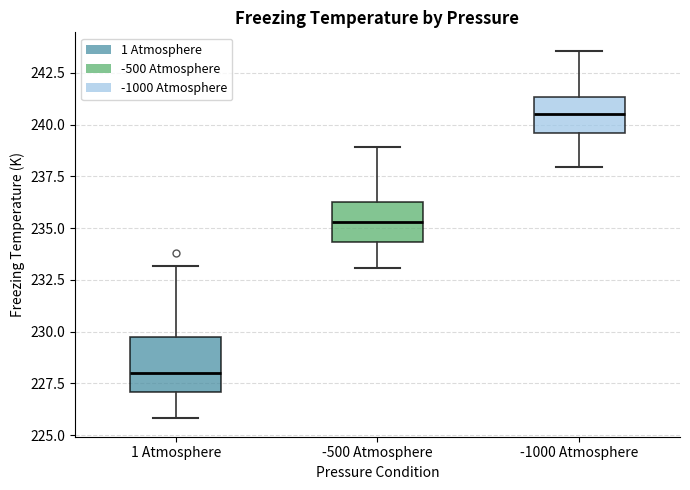

Reading left to right, read every box against the y-axis: the position of its median line, the range the box covers, and the ends of its whiskers. The values are not printed on the chart, so give them approximately, as read against the axis.

1 Atmosphere: median 228.0, box 227.0 to 229.5, whiskers 226.0 to 233.0
-500 Atmosphere: median 235.5, box 234.5 to 236.5, whiskers 233.0 to 239.0
-1000 Atmosphere: median 240.5, box 239.5 to 241.5, whiskers 238.0 to 243.5